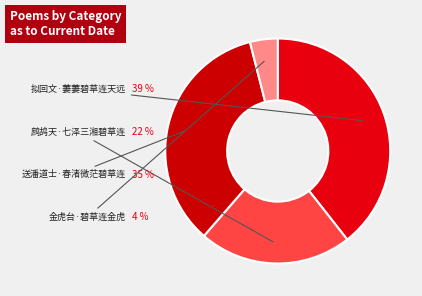

Is it true that 金虎台·碧草连金虎 is 4% of the pie?

True